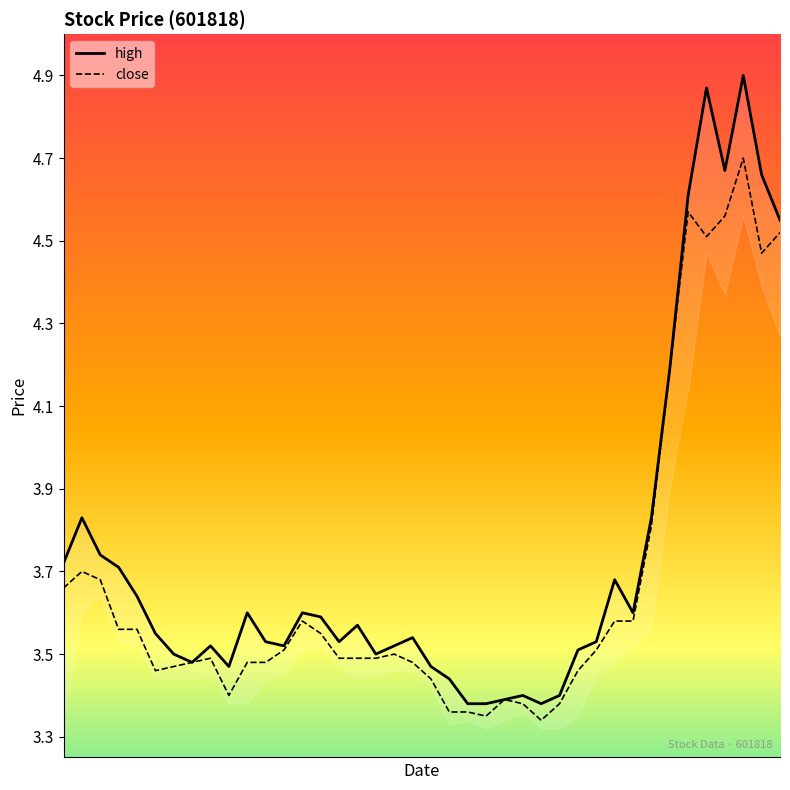

How many series are shown in this chart?

2